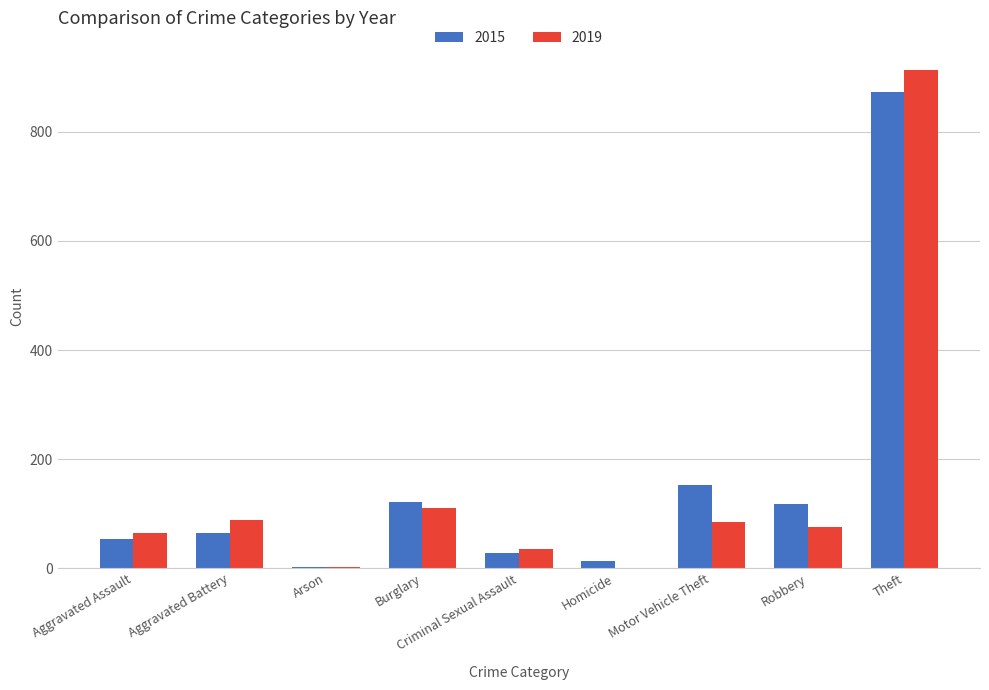

What is the maximum value for 2015?

874